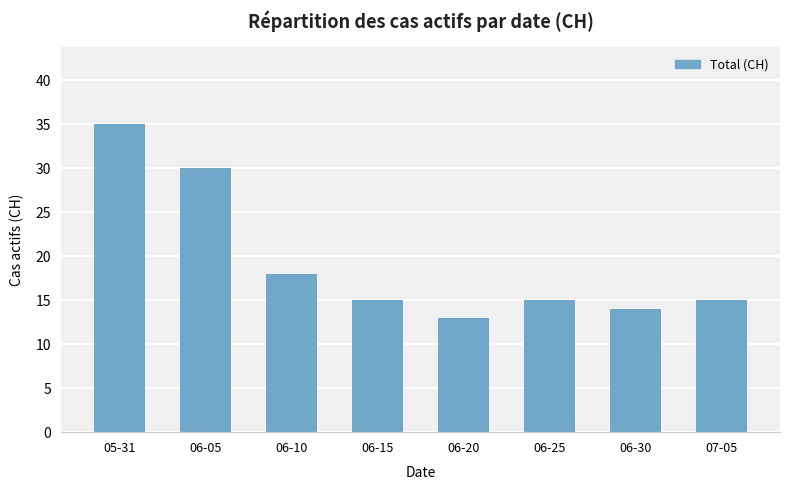

How many categories are shown in the chart?

8